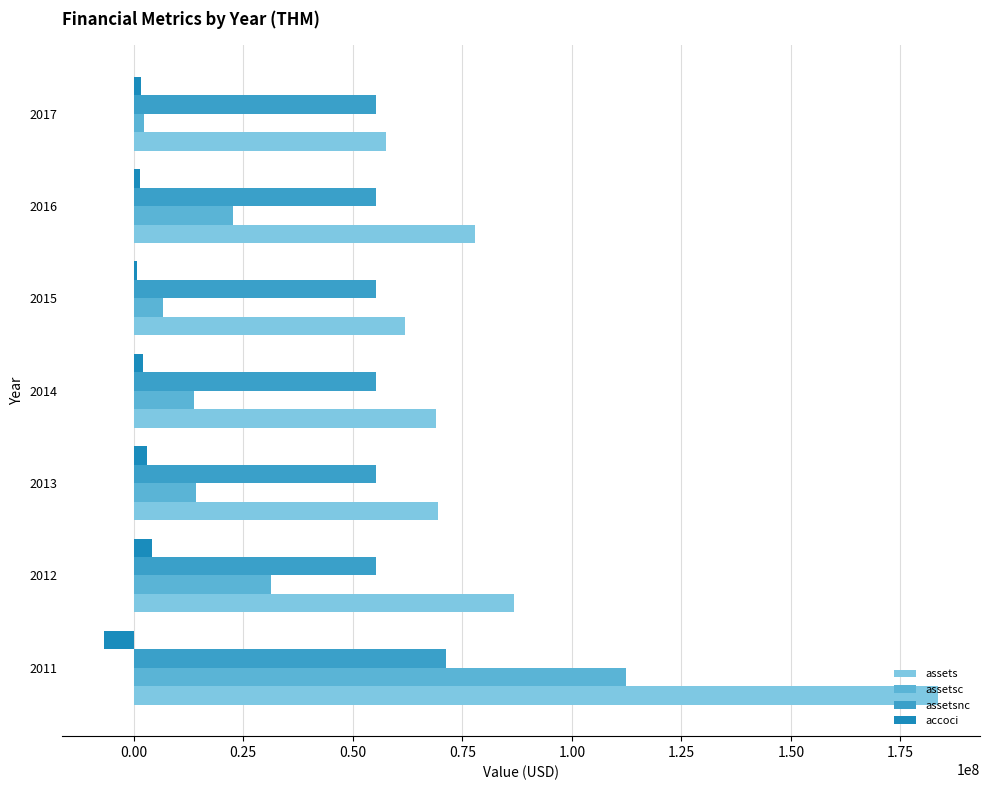

How many distinct data groups are displayed?

4